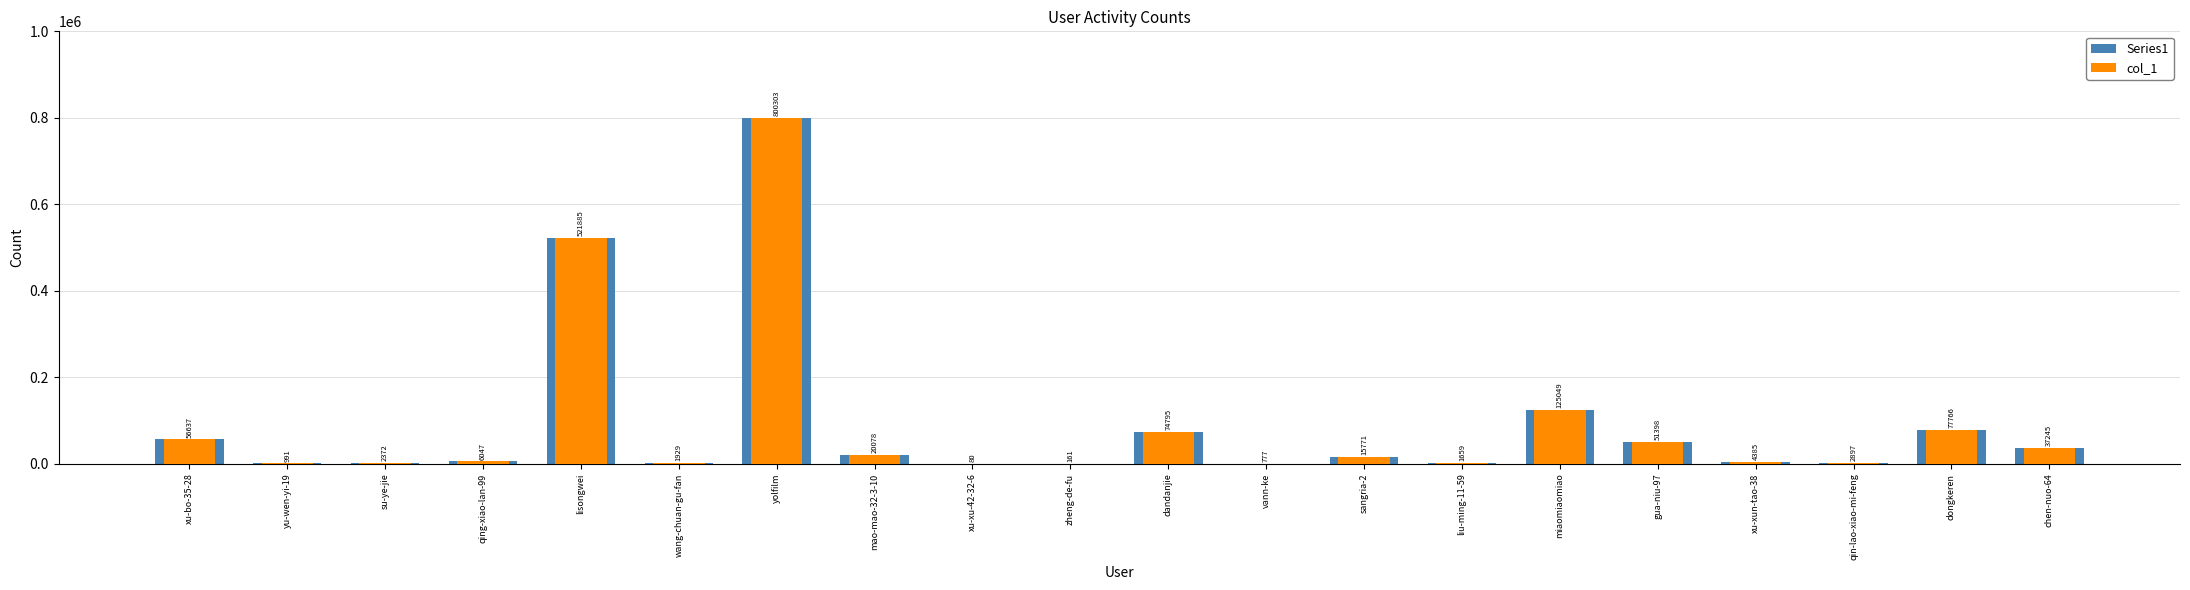

What is the sum of the col_1 values at zheng-de-fu and miaomiaomiao?

125210